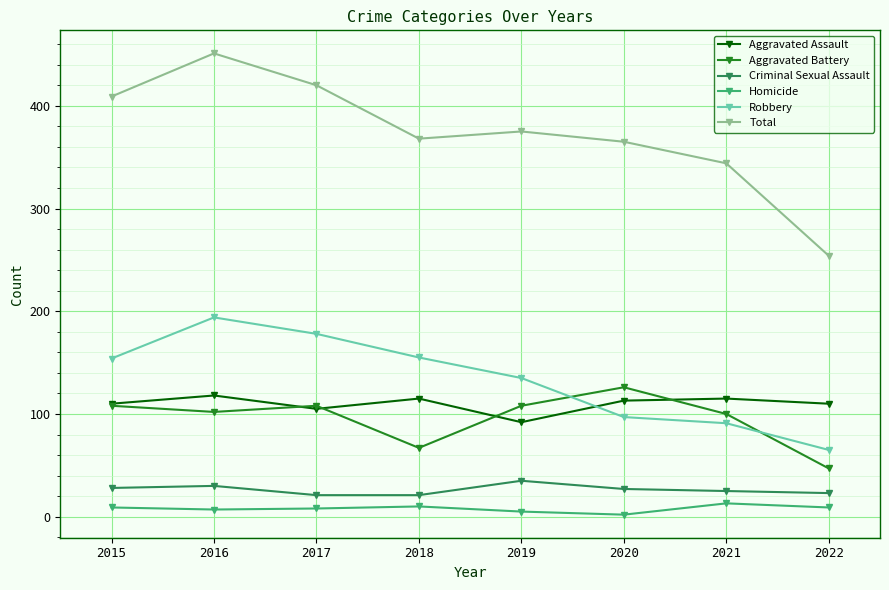

Is this an area chart (filled region under the line)?

No